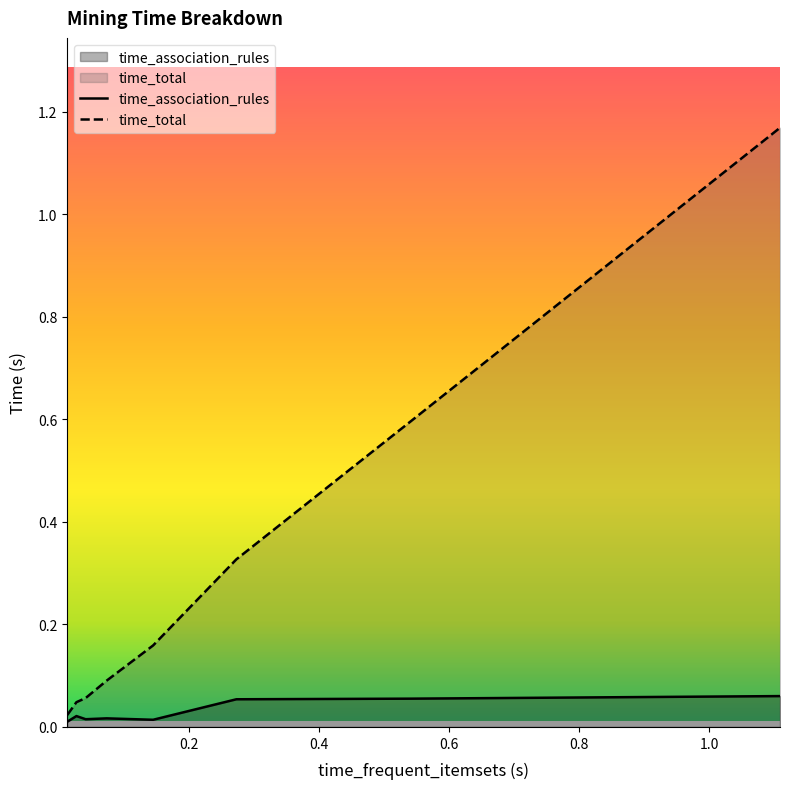

Rank the series by their maximum value, from lowest to highest.

time_association_rules, time_total